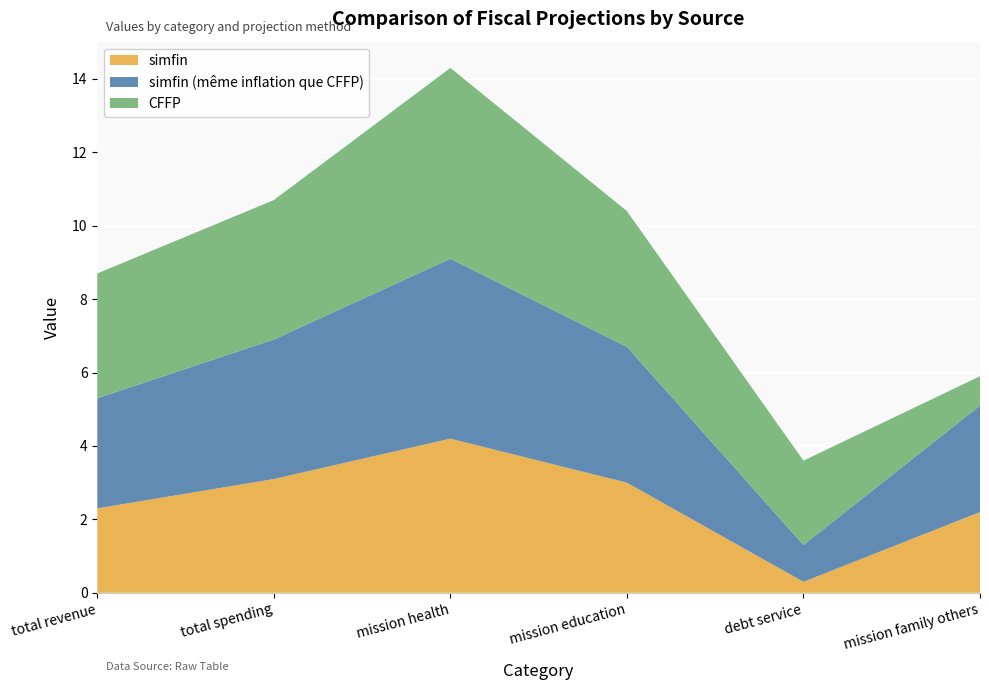

Reading right to left, what are all the values shown in this chart?

simfin: mission family others=2.2	debt service=0.3	mission education=3.0	mission health=4.2	total spending=3.1	total revenue=2.3
simfin (même inflation que CFFP): mission family others=2.9	debt service=1.0	mission education=3.7	mission health=4.9	total spending=3.8	total revenue=3.0
CFFP: mission family others=0.8	debt service=2.3	mission education=3.7	mission health=5.2	total spending=3.8	total revenue=3.4